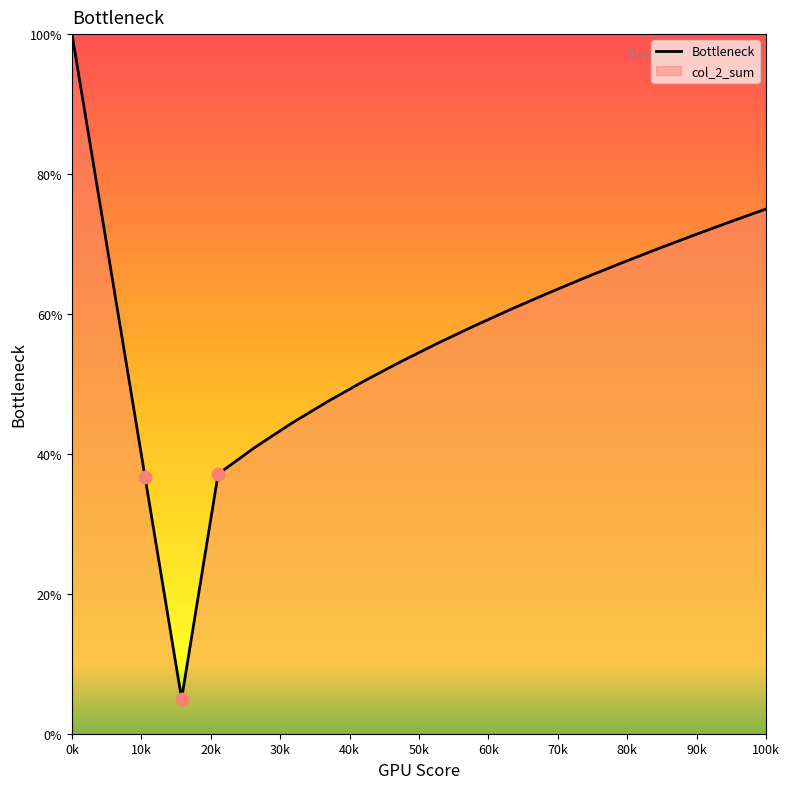

The chart shows a value of 122.7 at 100k. True or false?

False